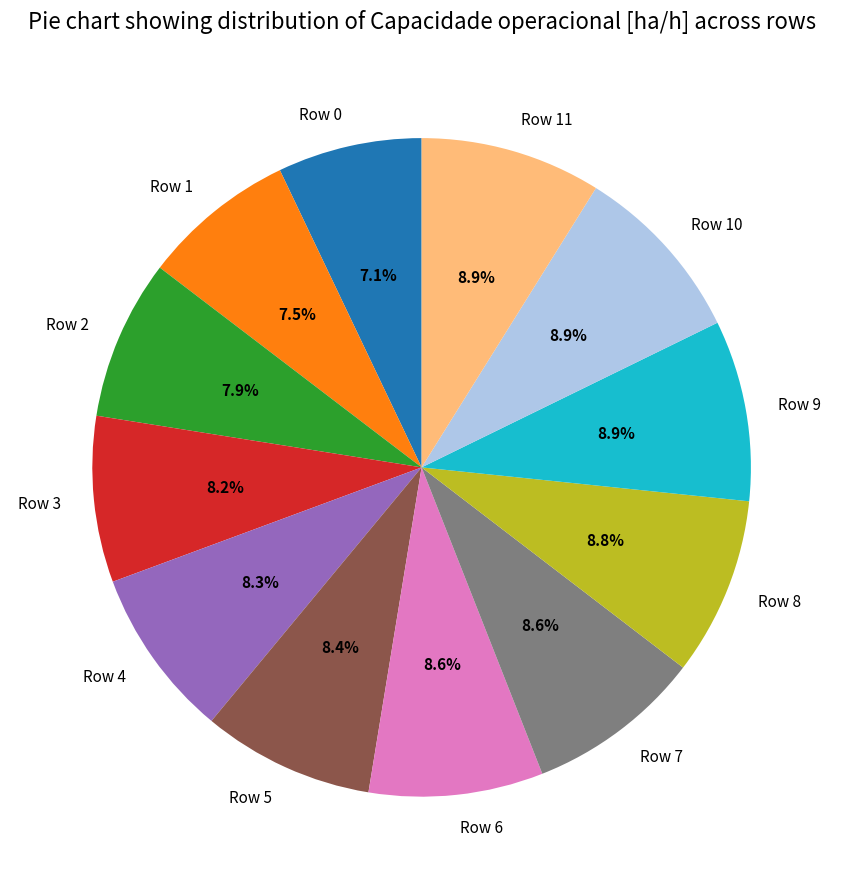

True or false: Row 9 accounts for 9% of the total.

True